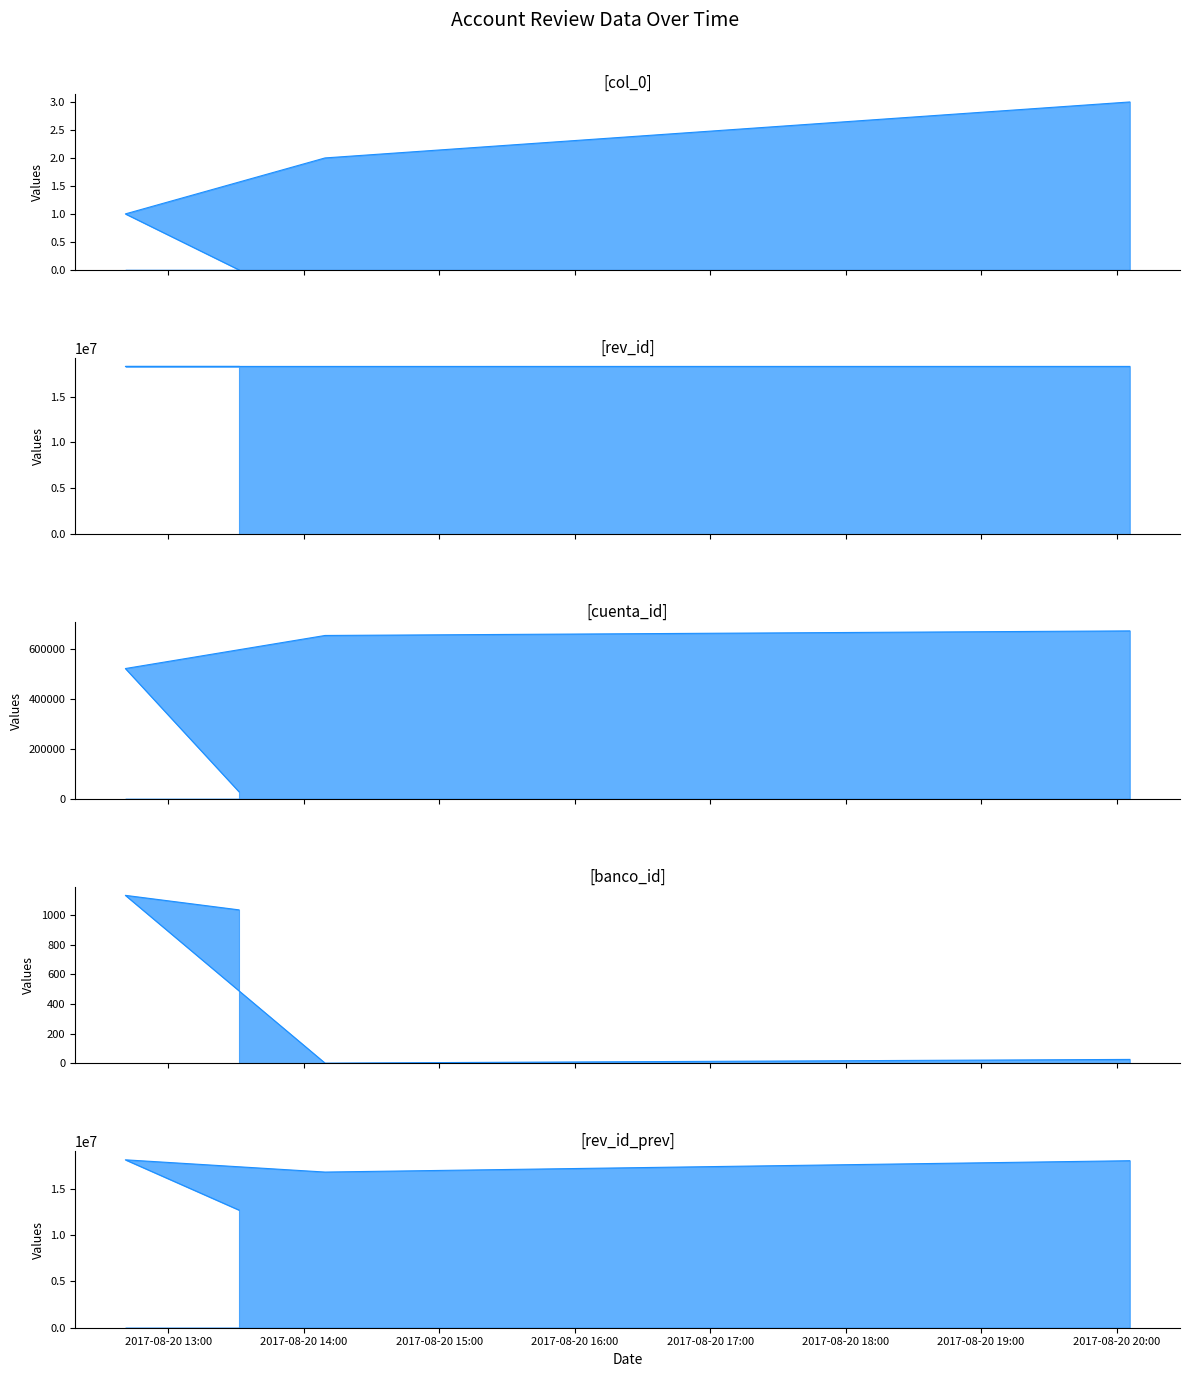

Where is rev_id_line nearest to the value 18277869?

2017-08-20 15:00